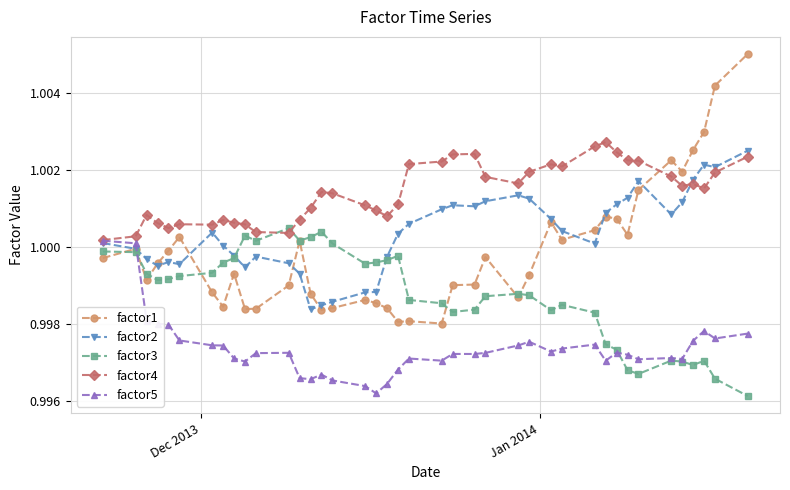

Does the chart have visible grid lines?

Yes